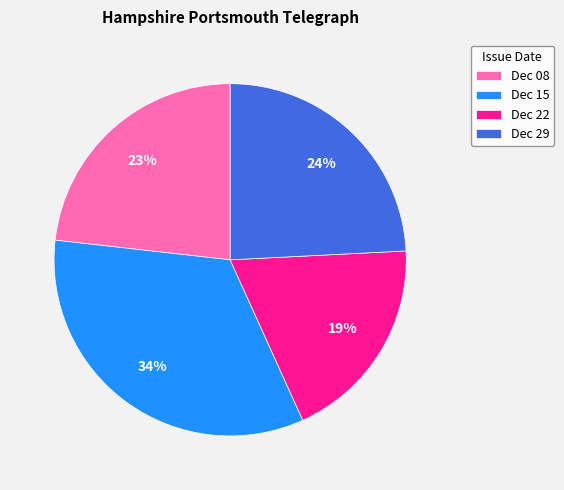

Is there any slice that represents more than half of the pie?

No